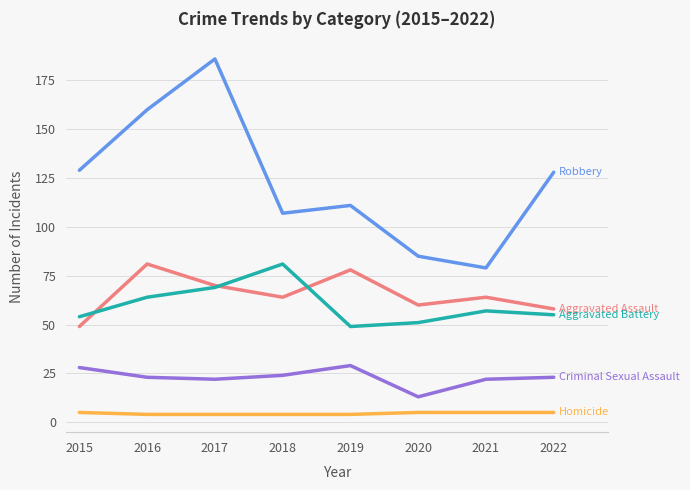

What is the total value across all series at 2021?

227